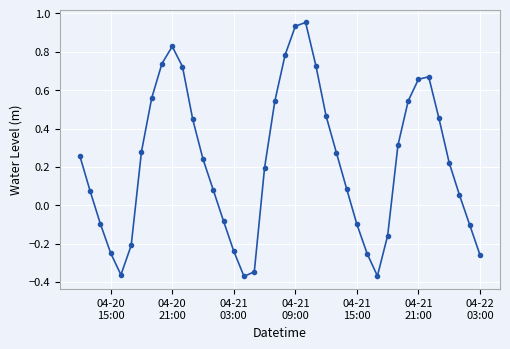

What is the difference between the second highest and minimum values?

1.3